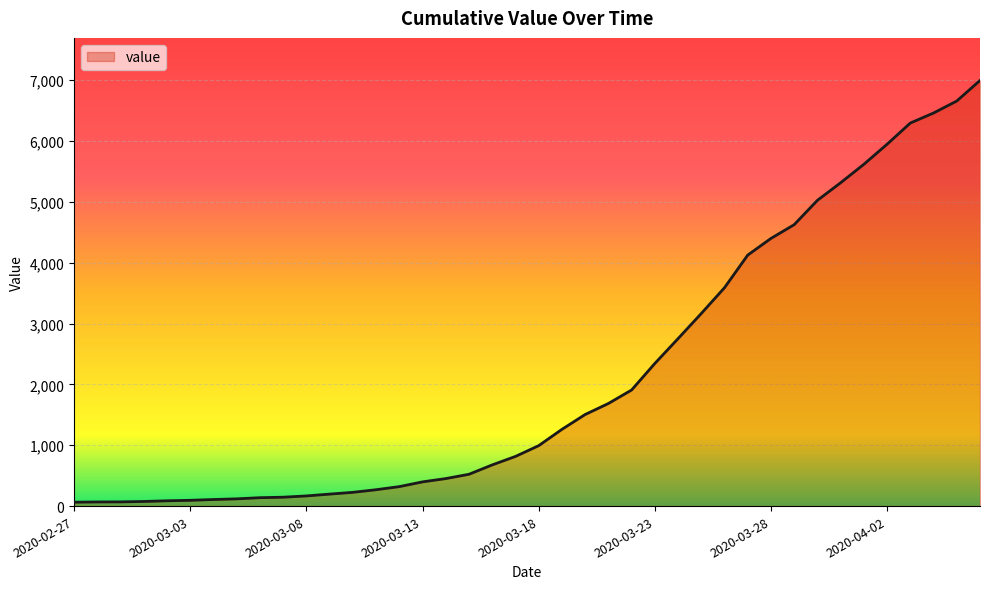

What is the difference between the maximum and minimum values?

6931